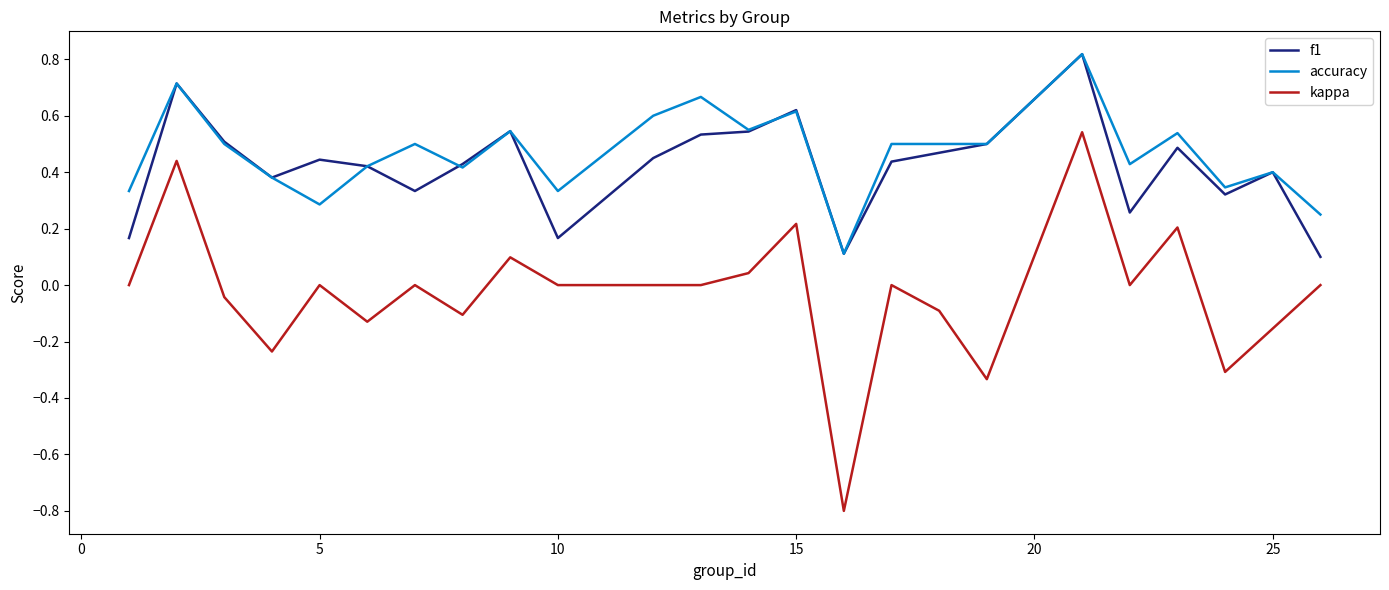

What is the smallest value displayed?

-0.8